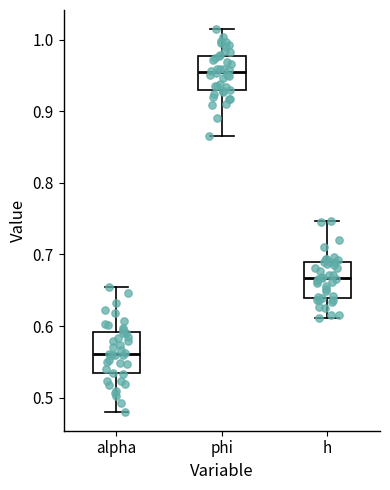

Reading left to right, read every box against the y-axis: the position of its median line, the range the box covers, and the ends of its whiskers. The values are not printed on the chart, so give them approximately, as read against the axis.

alpha: median 0.56, box 0.53 to 0.59, whiskers 0.48 to 0.65
phi: median 0.95, box 0.93 to 0.98, whiskers 0.87 to 1.01
h: median 0.67, box 0.64 to 0.69, whiskers 0.61 to 0.75